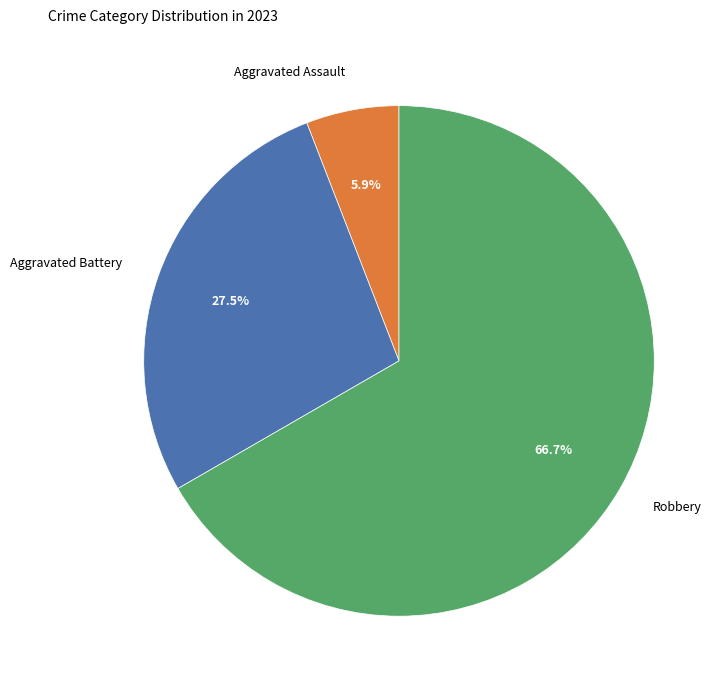

To the nearest percent, what is the difference between the largest and smallest slice percentages?

61%